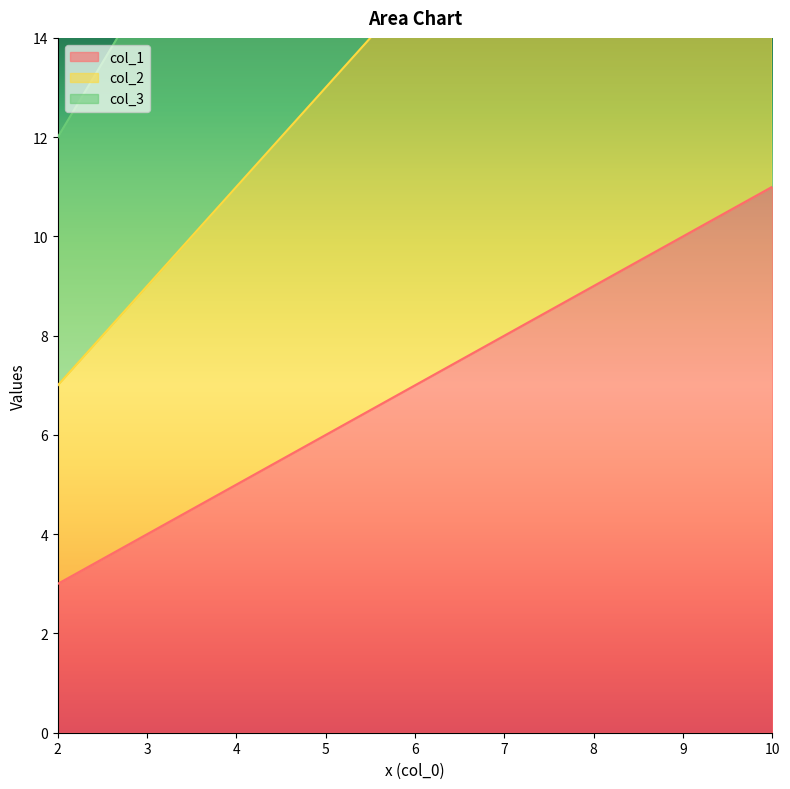

The value of col_2 at 2 is 3. True or false?

False